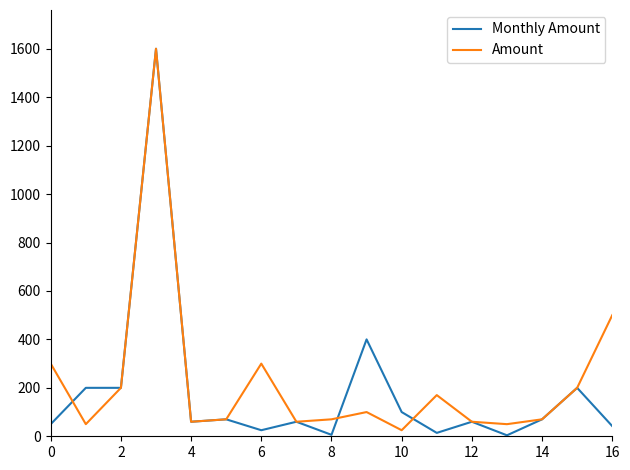

Which series has the widest spread of values?

Monthly Amount